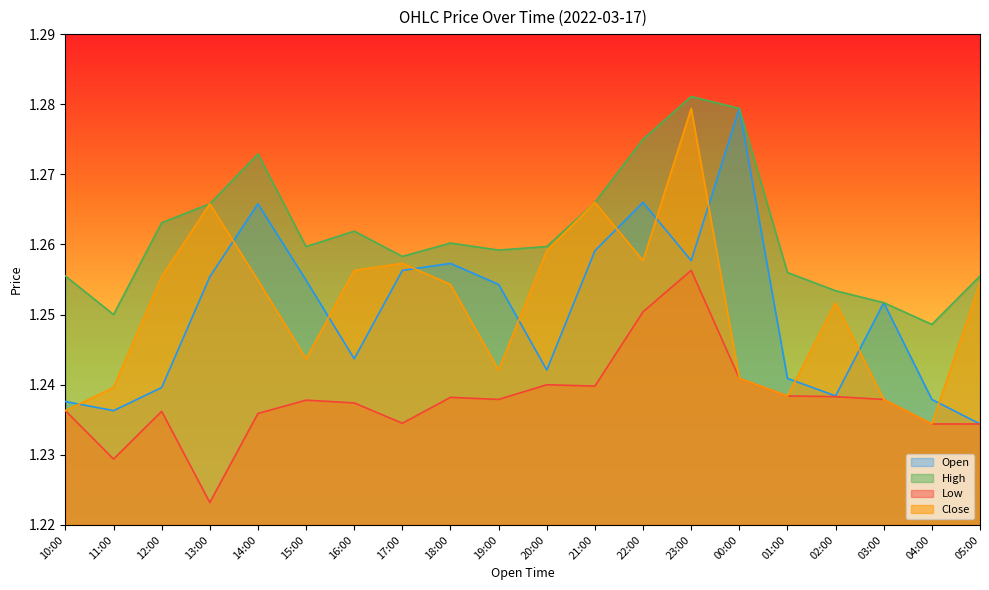

Count the Close values in the range 1 to 2.

20